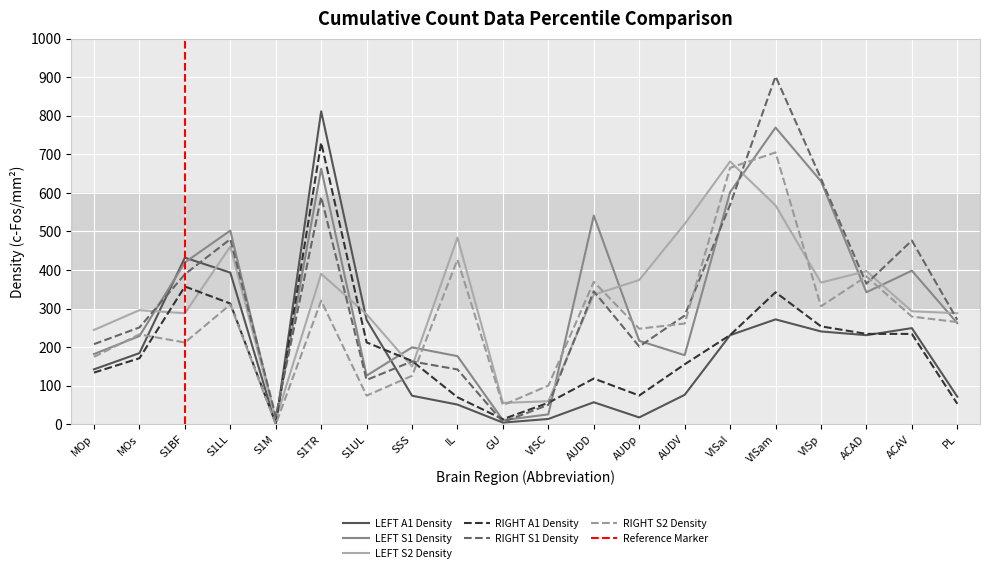

At which label does RIGHT A1 Density first exceed 171?

MOs